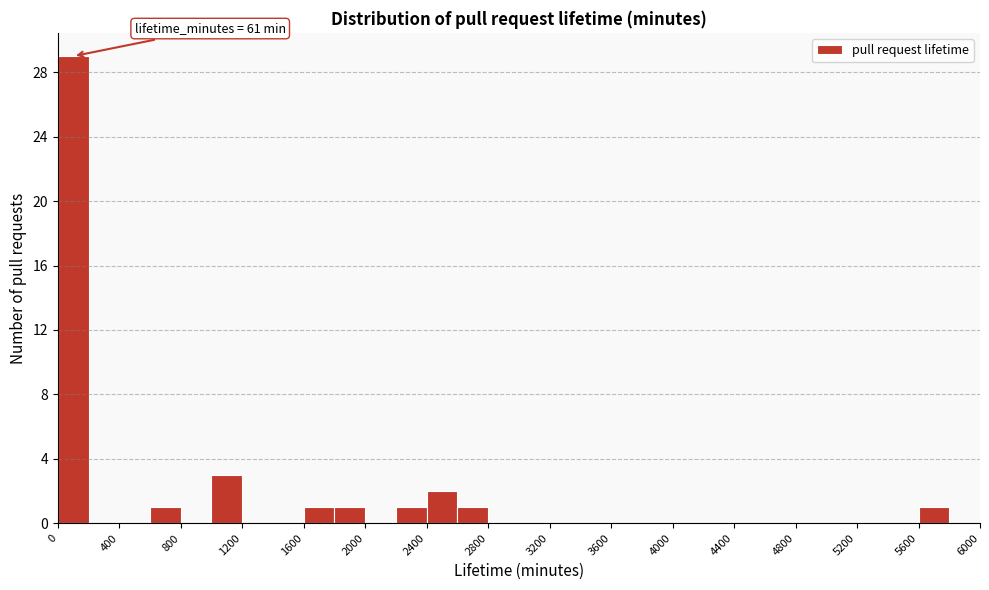

Which range on the x-axis has the tallest bar?

0 to 200